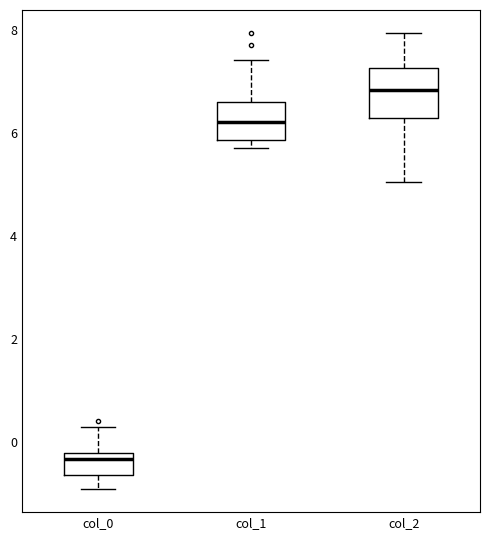

Reading left to right, transcribe this box plot: for each box, give where its median line is, the range the box spans, and where its two whiskers end, as read against the y-axis. The values are not printed on the chart, so give them approximately, as read against the axis.

col_0: median -0.4, box -0.6 to -0.2, whiskers -1.0 to 0.2
col_1: median 6.2, box 5.8 to 6.6, whiskers 5.8 (just below the box's lower edge) to 7.4
col_2: median 6.8, box 6.2 to 7.2, whiskers 5.0 to 8.0